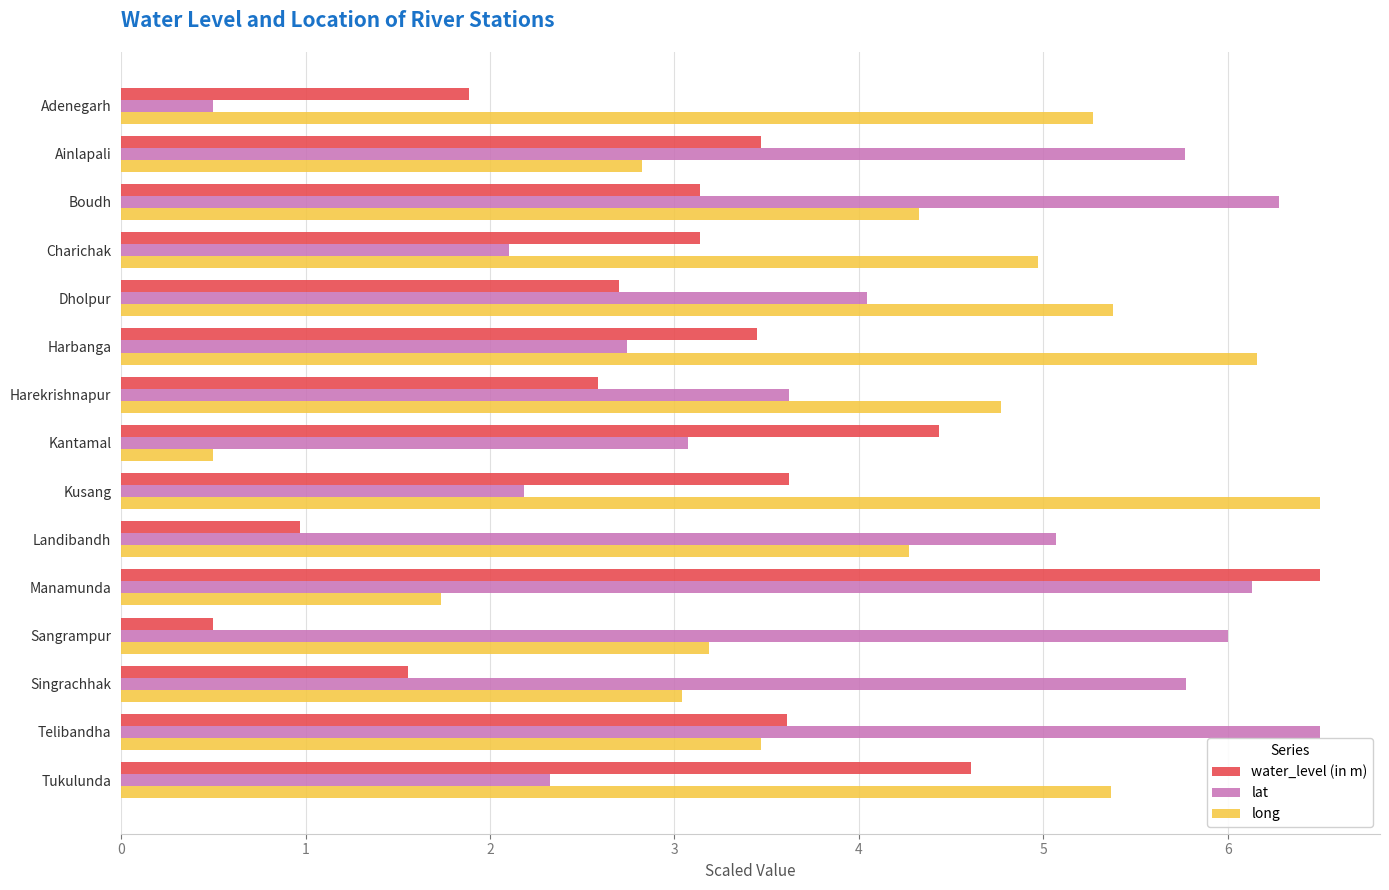

What is the average value of the long series?

4.1